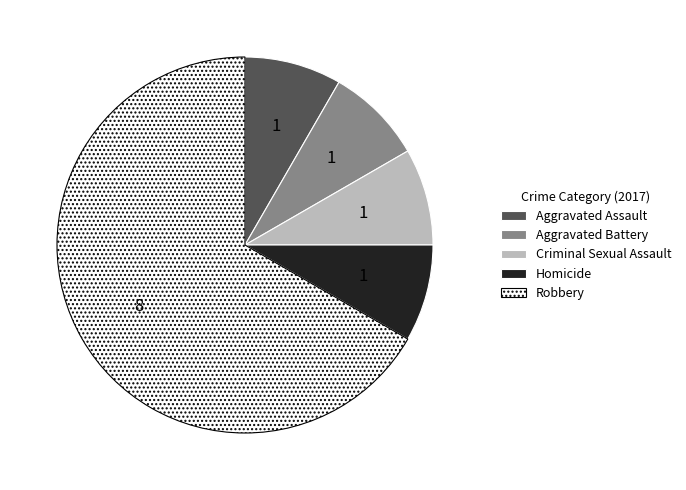

Is the sum of Aggravated Assault and Robbery greater than half?

Yes